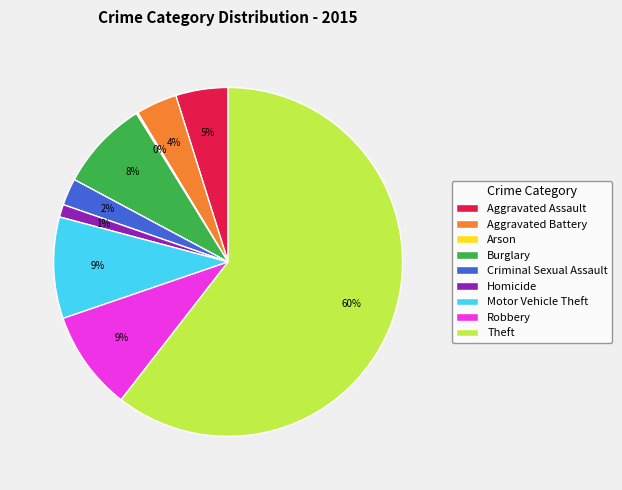

Do Homicide and Motor Vehicle Theft together represent more than half of the pie?

No